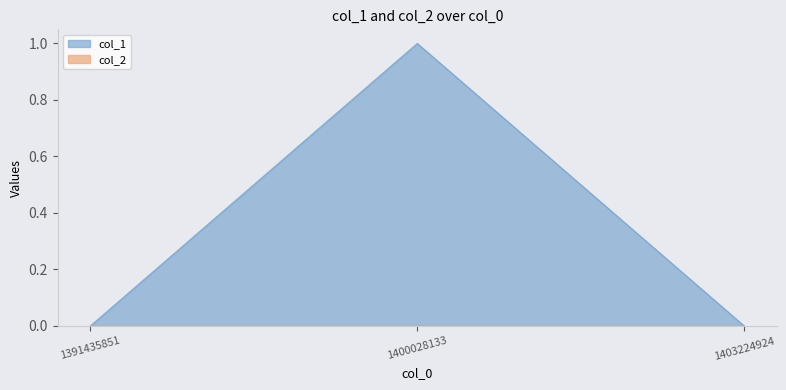

What is the change in value from 1400028133 to 1403224924?

-1